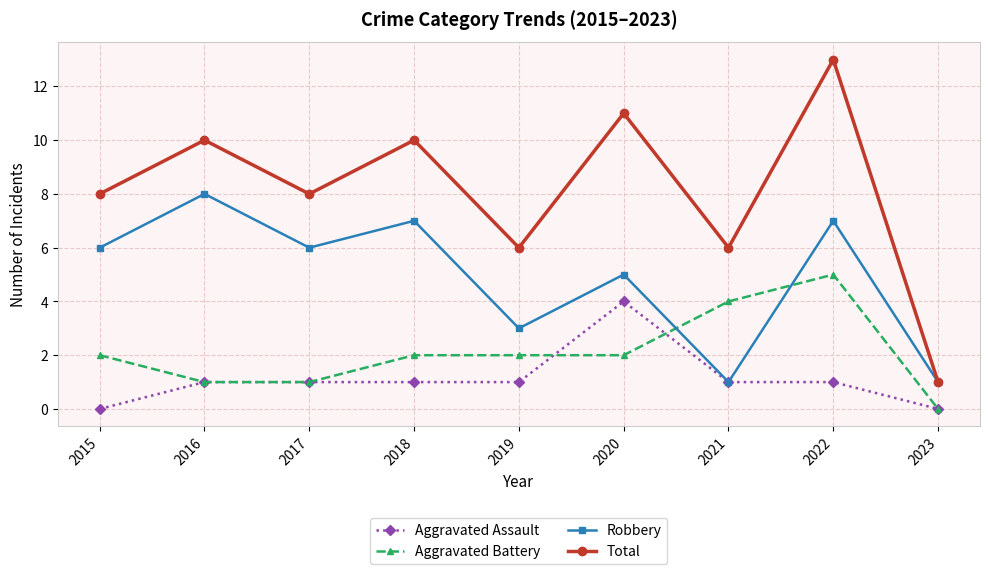

At which category does Total reach its first local valley?

2017